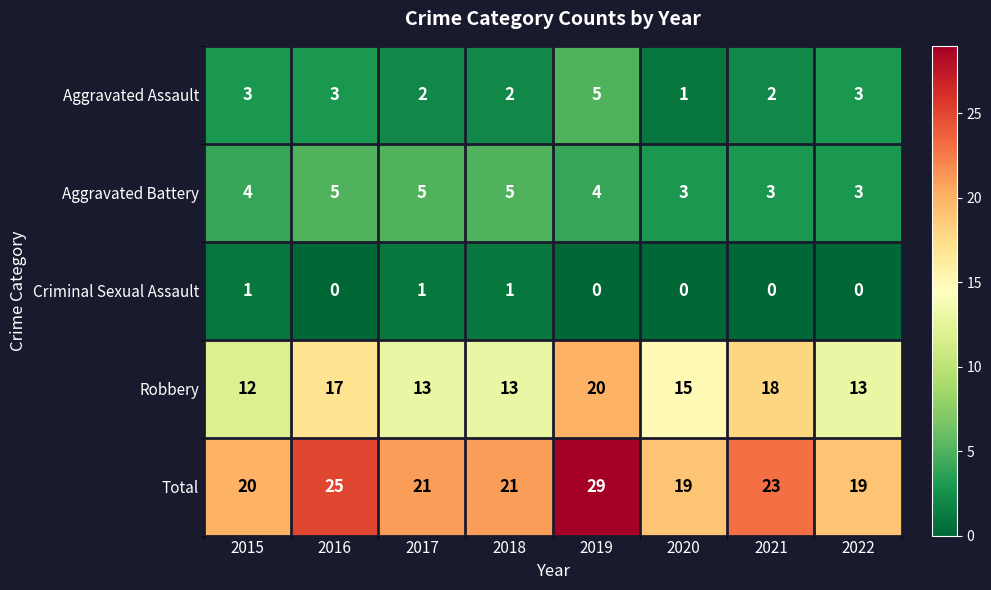

At 2018, list the series in order from smallest to largest.

Criminal Sexual Assault, Aggravated Assault, Aggravated Battery, Robbery, Total